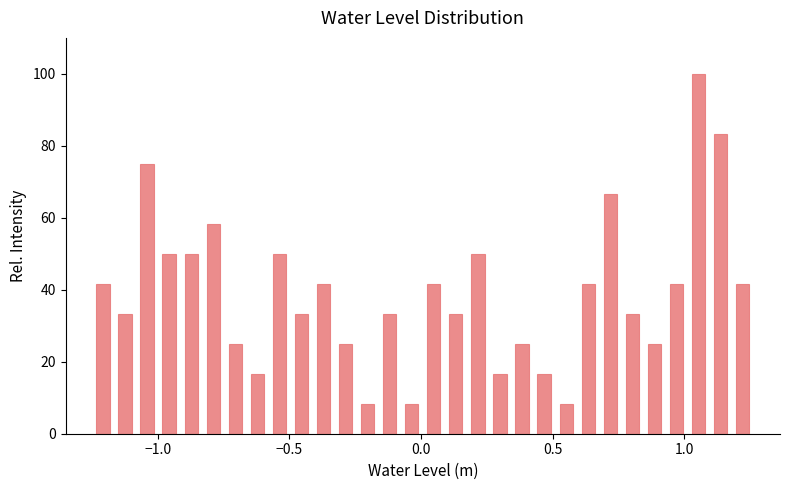

Read against the x-axis, roughly where is the centre of the tallest bar?

1.05